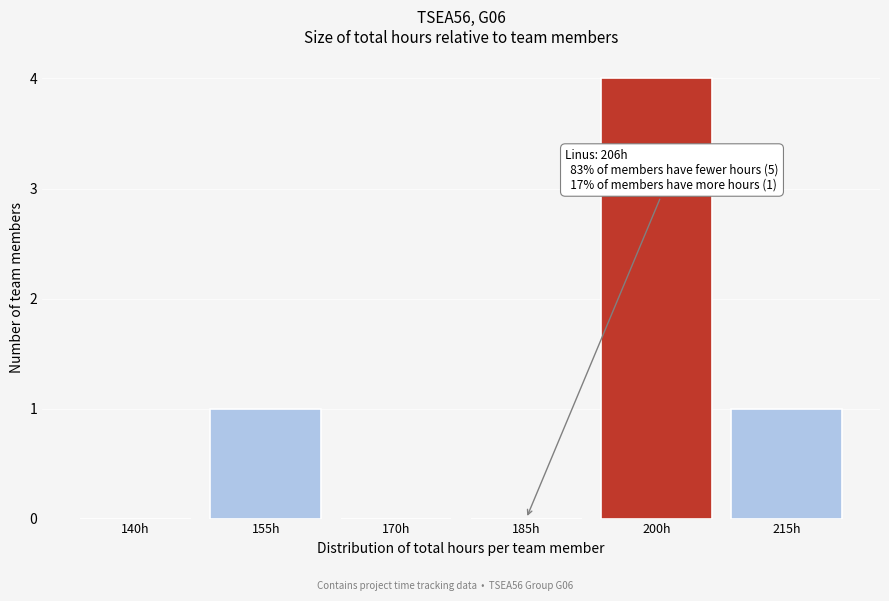

Reading left to right, transcribe all the data shown in this chart.

140h=0	155h=1	170h=0	185h=0	200h=4	215h=1